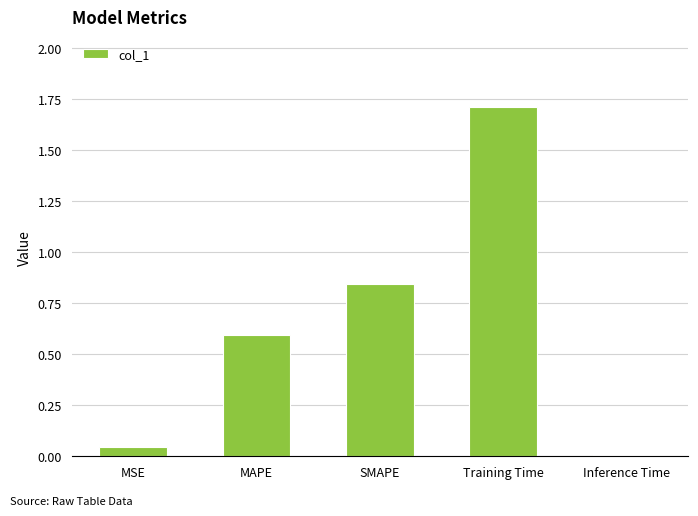

What is the label of the 1st bar from the right?

Inference Time